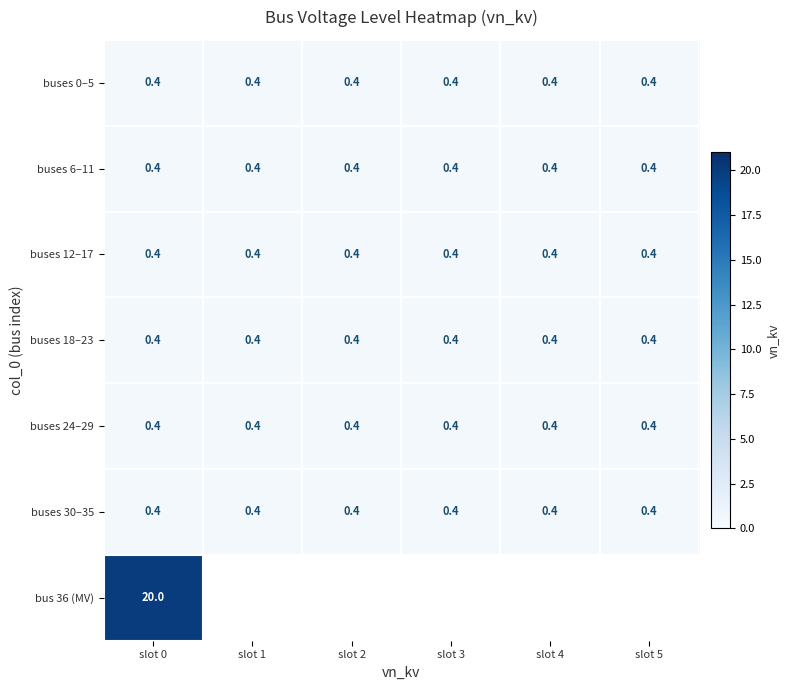

What is the sum of all buses 6–11 values?

2.4